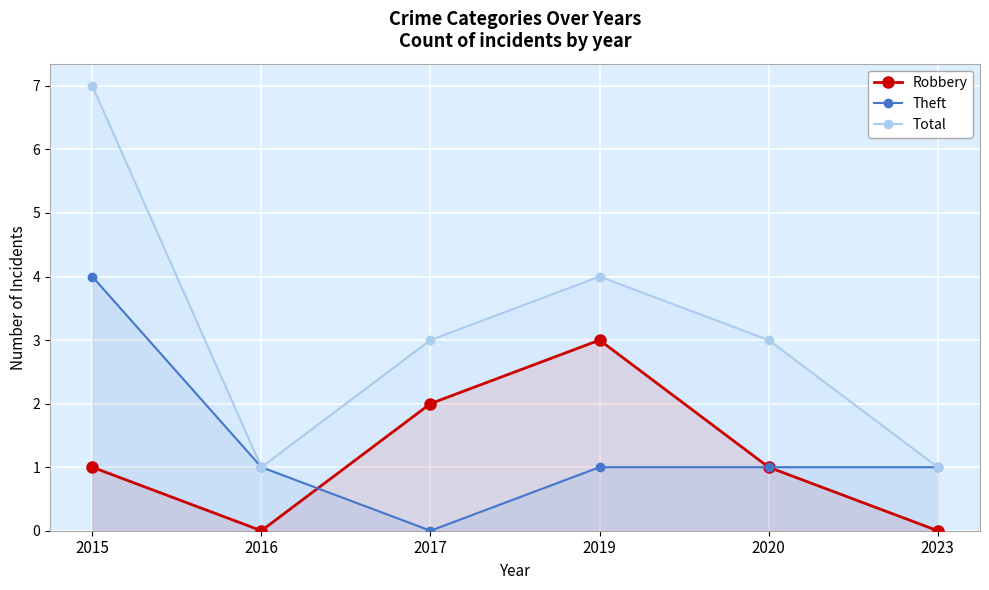

How many lines are shown in the chart?

3